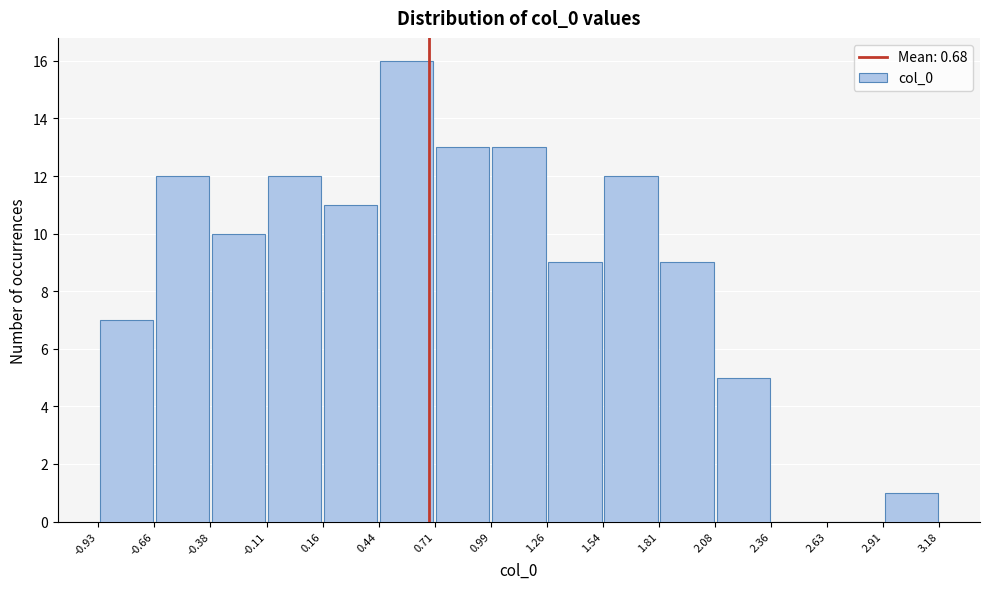

Which range on the x-axis has the tallest bar?

0.44 to 0.71